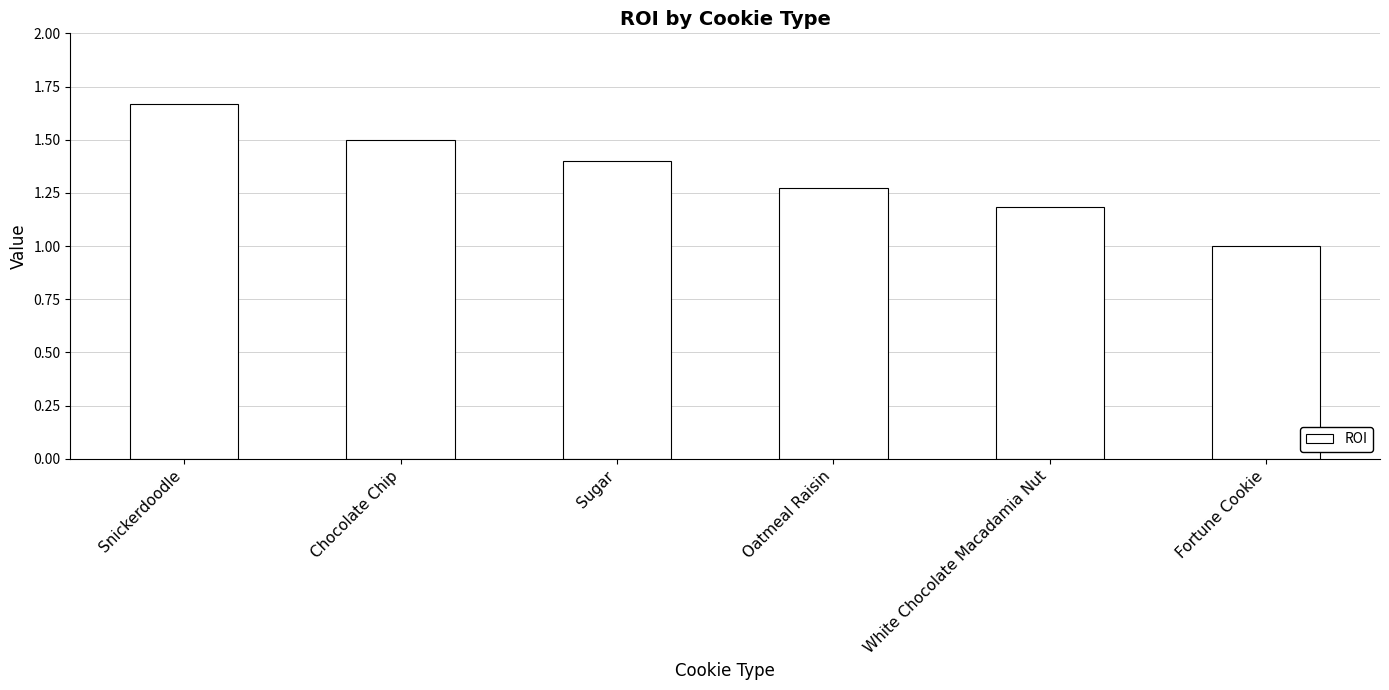

Are the bars grouped side by side (vs. stacked)?

No